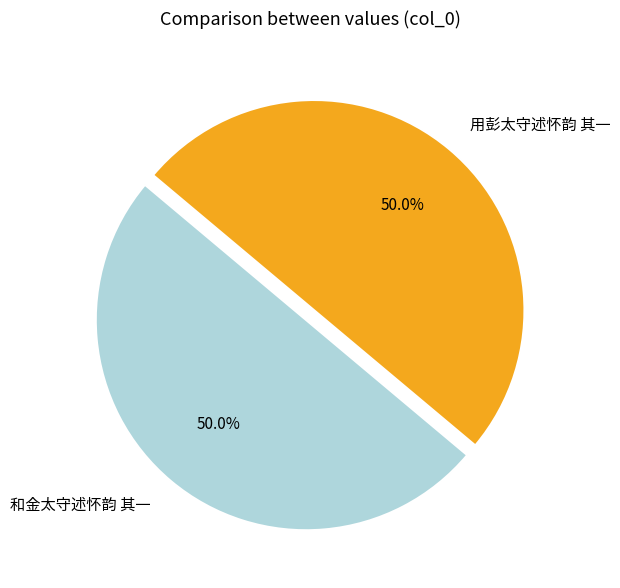

To the nearest percent, what is the average slice percentage?

50%